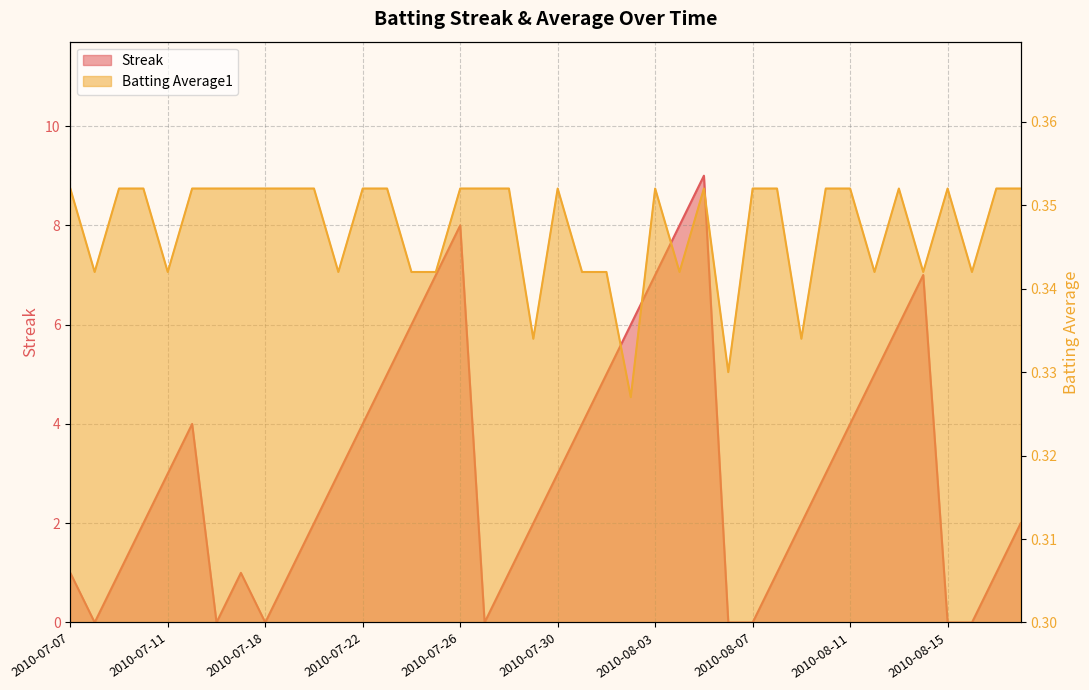

Reading right to left, transcribe all the data shown in this chart.

Streak: 2010-08-18=2.0	2010-08-17=1.0	2010-08-16=0.0	2010-08-15=0.0	2010-08-14=7.0	2010-08-13=6.0	2010-08-12=5.0	2010-08-11=4.0	2010-08-10=3.0	2010-08-09=2.0	2010-08-08=1.0	2010-08-07=0.0	2010-08-06=0.0	2010-08-05=9.0	2010-08-04=8.0	2010-08-03=7.0	2010-08-02=6.0	2010-08-01=5.0	2010-07-31=4.0	2010-07-30=3.0	2010-07-29=2.0	2010-07-28=1.0	2010-07-27=0.0	2010-07-26=8.0	2010-07-25=7.0	2010-07-24=6.0	2010-07-23=5.0	2010-07-22=4.0	2010-07-21=3.0	2010-07-20=2.0	2010-07-19=1.0	2010-07-18=0.0	2010-07-17=1.0	2010-07-16=0.0	2010-07-15=4.0	2010-07-11=3.0	2010-07-10=2.0	2010-07-09=1.0	2010-07-08=0.0	2010-07-07=1.0
Batting Average1: 2010-08-18=0.4	2010-08-17=0.4	2010-08-16=0.3	2010-08-15=0.4	2010-08-14=0.3	2010-08-13=0.4	2010-08-12=0.3	2010-08-11=0.4	2010-08-10=0.4	2010-08-09=0.3	2010-08-08=0.4	2010-08-07=0.4	2010-08-06=0.3	2010-08-05=0.4	2010-08-04=0.3	2010-08-03=0.4	2010-08-02=0.3	2010-08-01=0.3	2010-07-31=0.3	2010-07-30=0.4	2010-07-29=0.3	2010-07-28=0.4	2010-07-27=0.4	2010-07-26=0.4	2010-07-25=0.3	2010-07-24=0.3	2010-07-23=0.4	2010-07-22=0.4	2010-07-21=0.3	2010-07-20=0.4	2010-07-19=0.4	2010-07-18=0.4	2010-07-17=0.4	2010-07-16=0.4	2010-07-15=0.4	2010-07-11=0.3	2010-07-10=0.4	2010-07-09=0.4	2010-07-08=0.3	2010-07-07=0.4